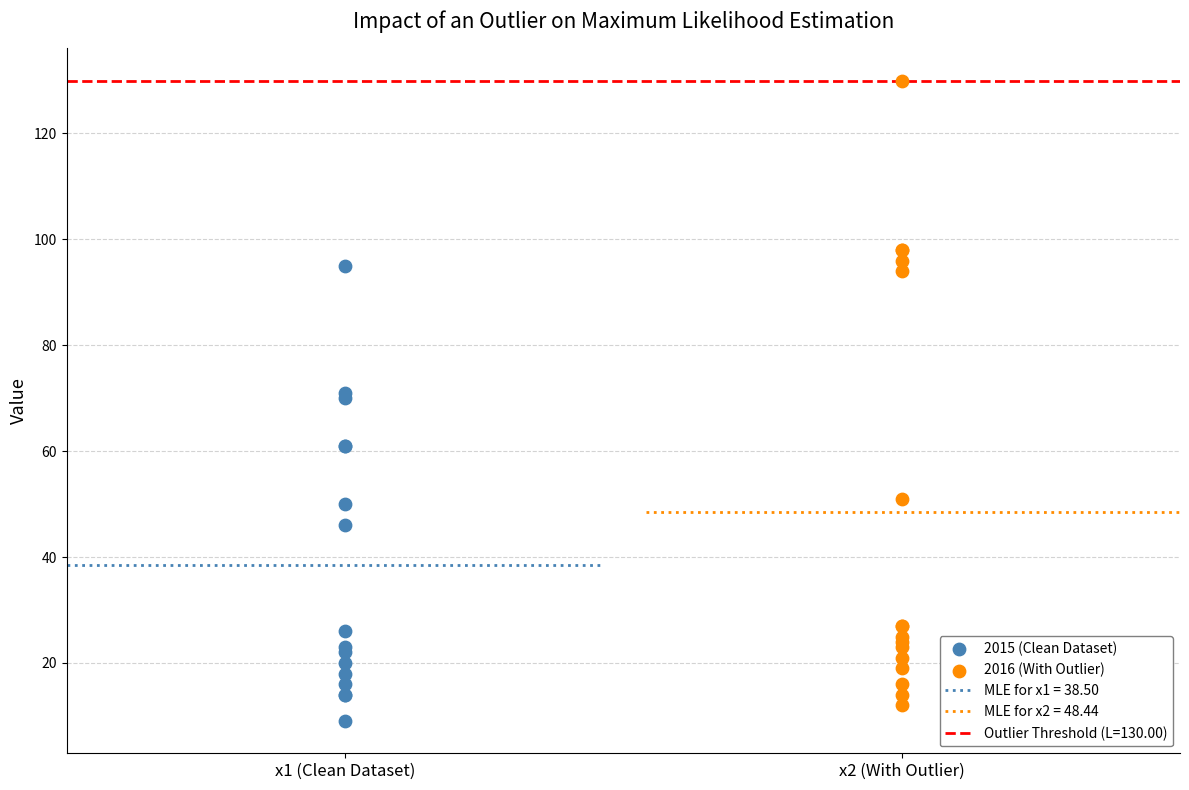

Which series has the largest Y range (max minus min)?

2016 (With Outlier)